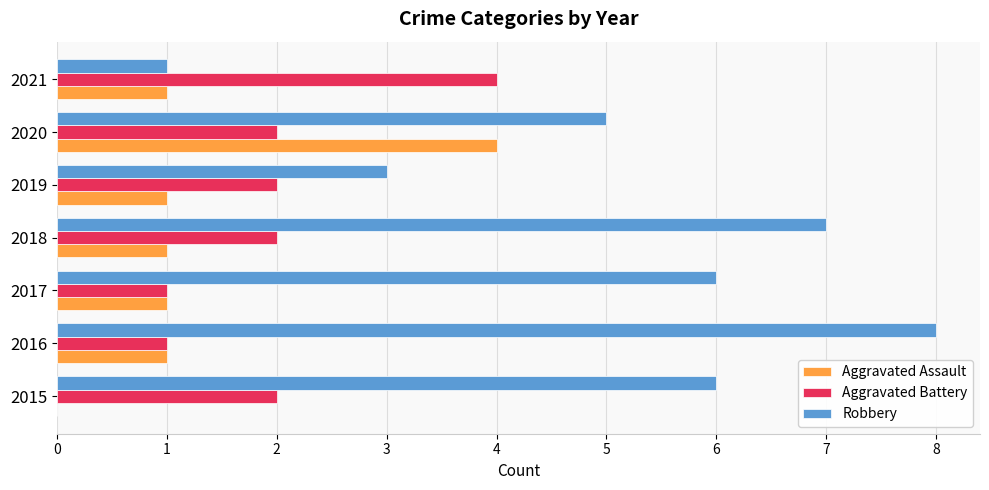

Which series changed the most between 2019 and 2020?

Aggravated Assault